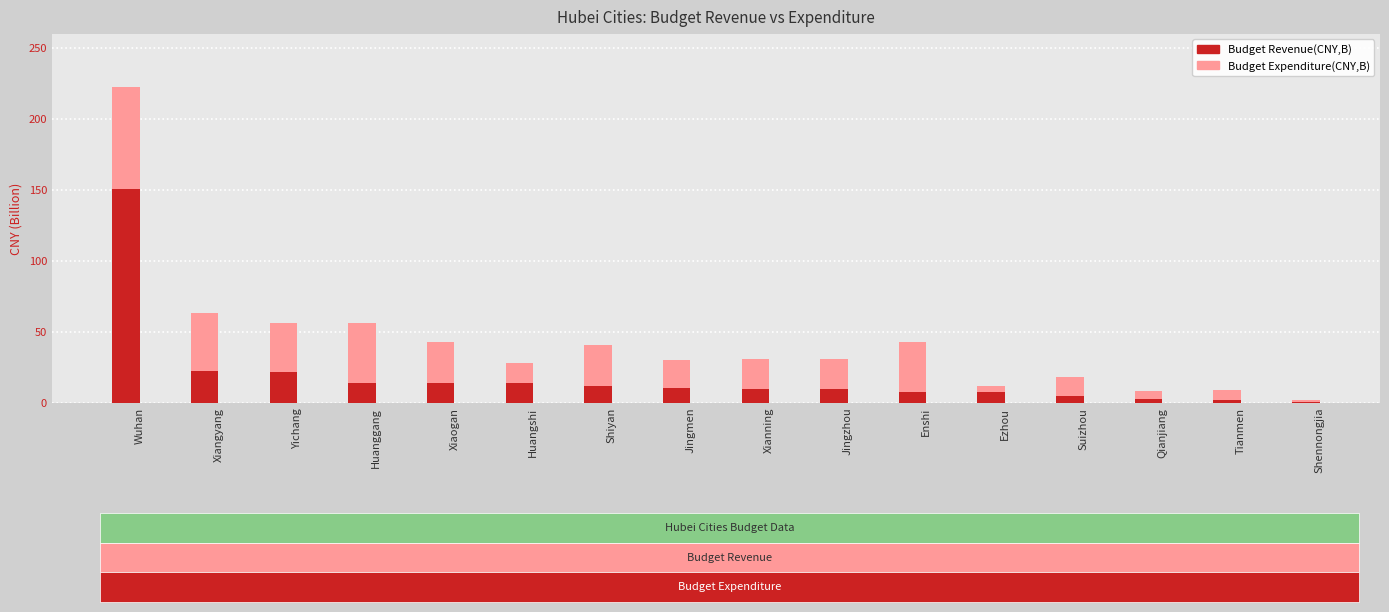

How many values in the Budget Expenditure(CNY,B) series are below 30?

7